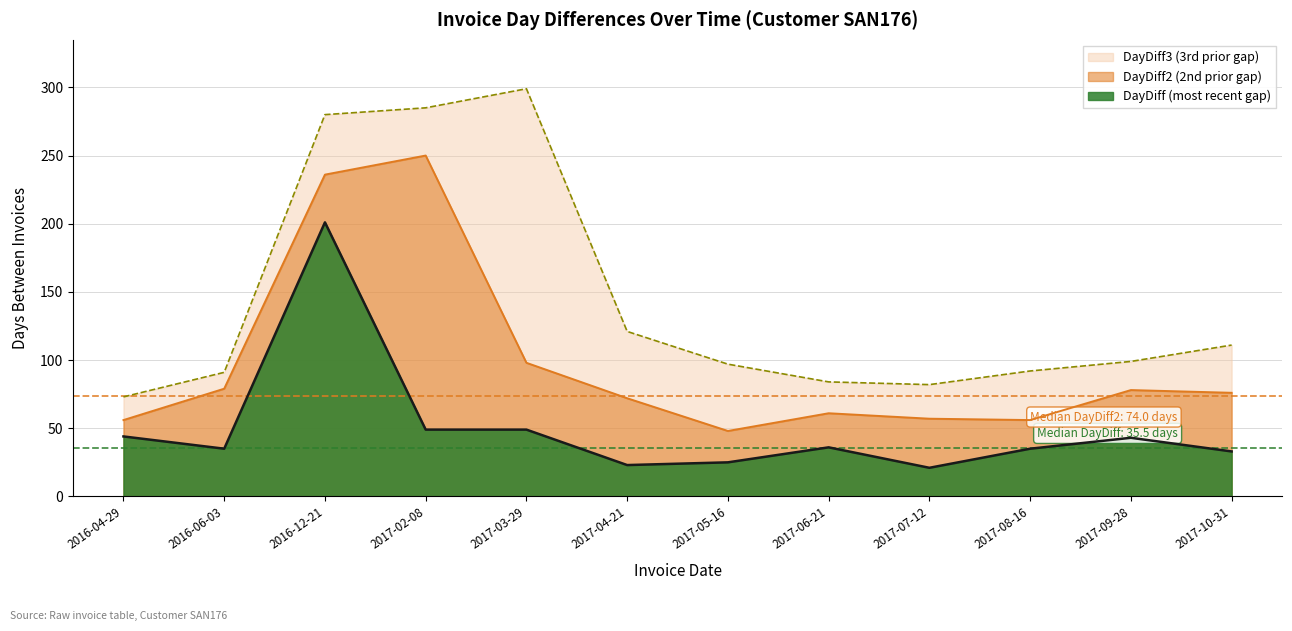

Where is DayDiff3 nearest to the value 186?

2017-04-21